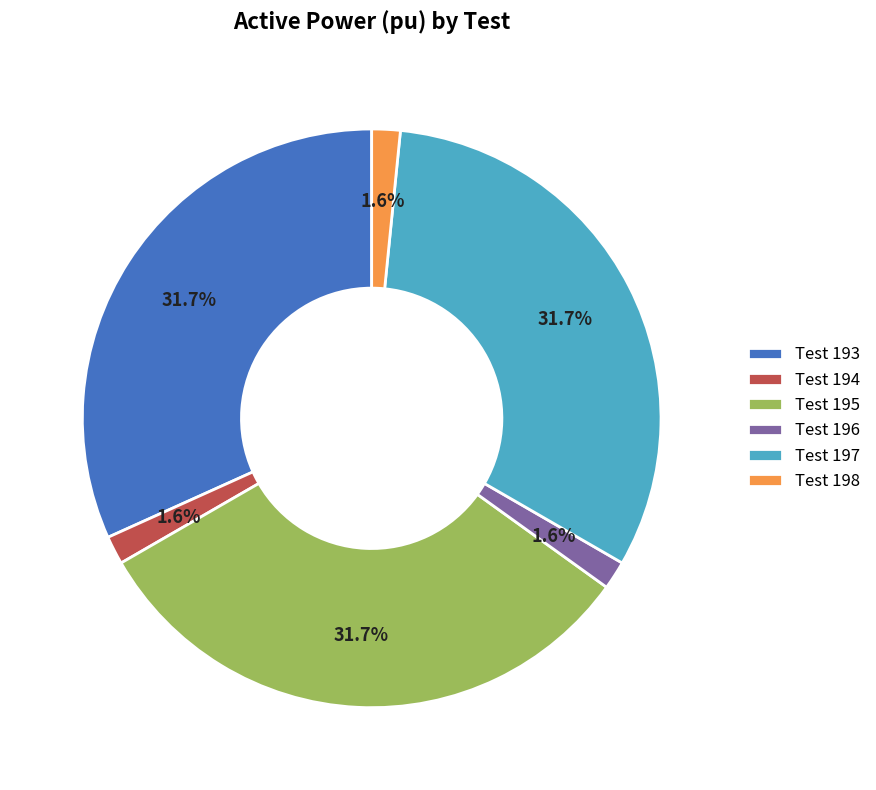

Is there any slice that represents more than half of the pie?

No